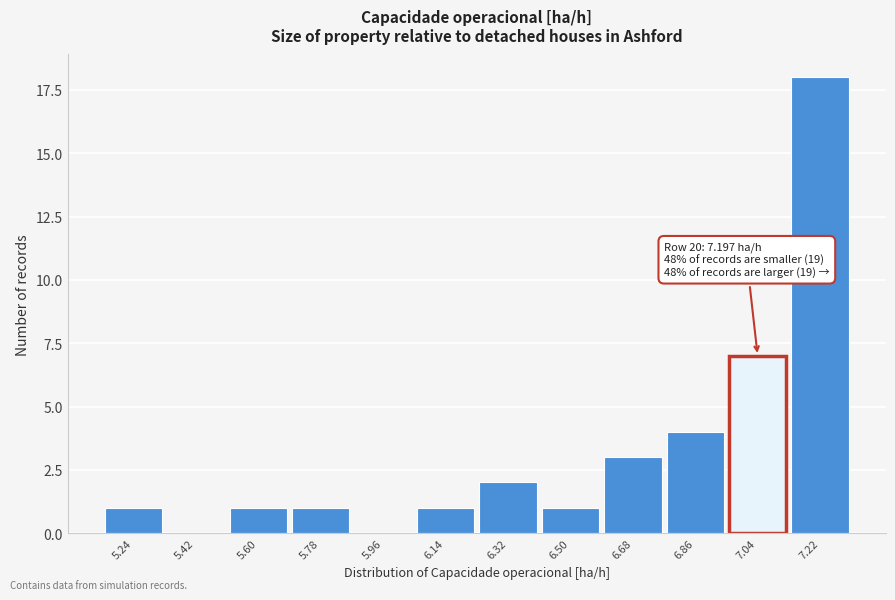

Reading left to right, extract all data points from this chart.

5.24=1	5.42=0	5.60=1	5.78=1	5.96=0	6.14=1	6.32=2	6.50=1	6.68=3	6.86=4	7.04=7	7.22=18